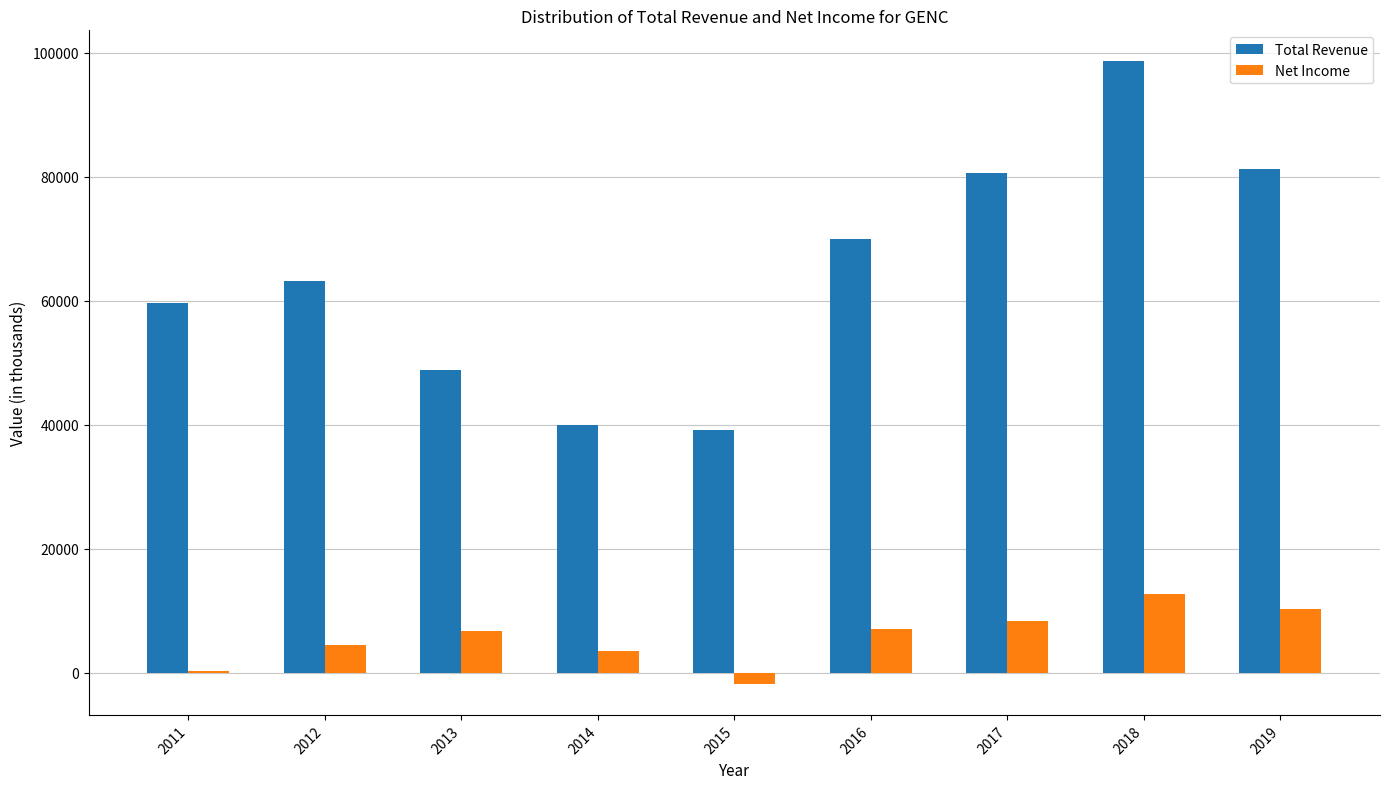

Is the value of Total Revenue at 2013 greater than the value of Net Income at 2016?

Yes